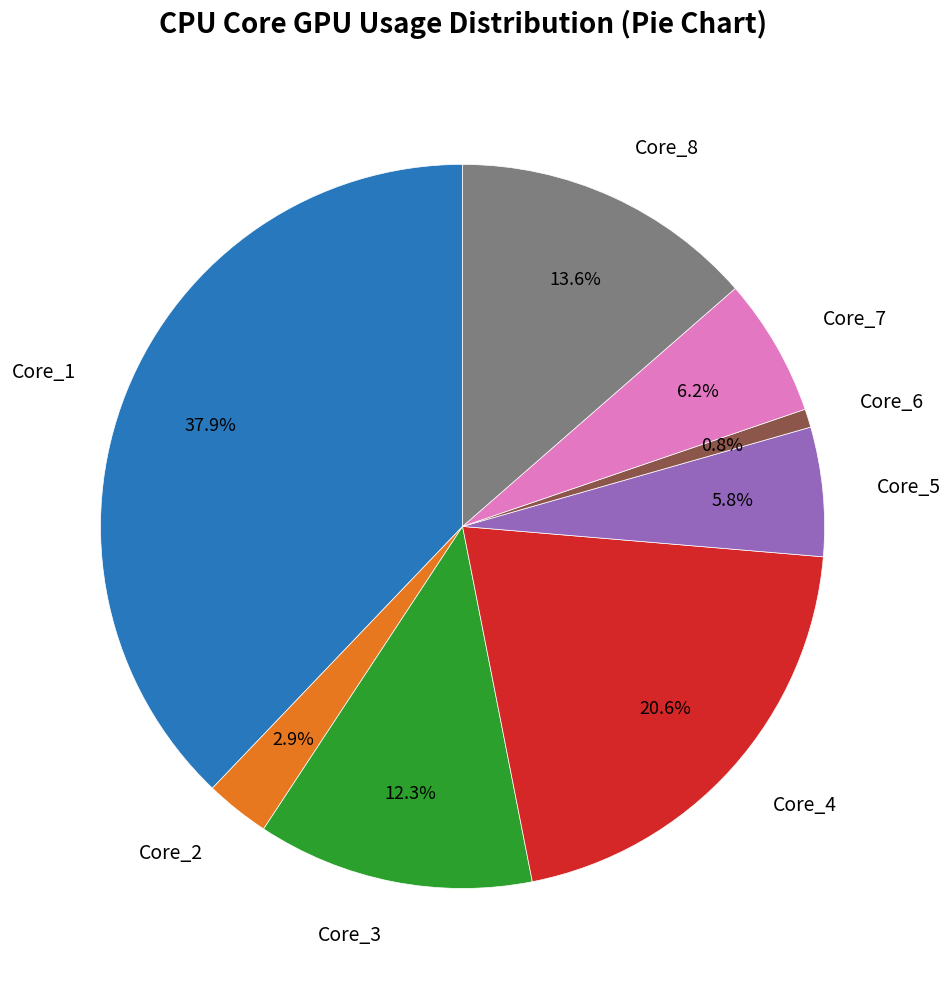

What is the largest slice in the pie chart?

Core_1